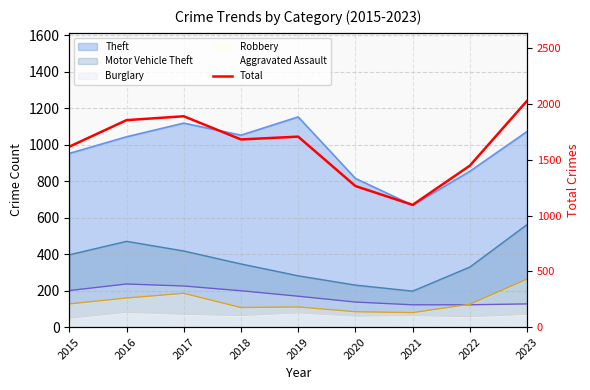

What is the difference between the maximum and minimum values?

934